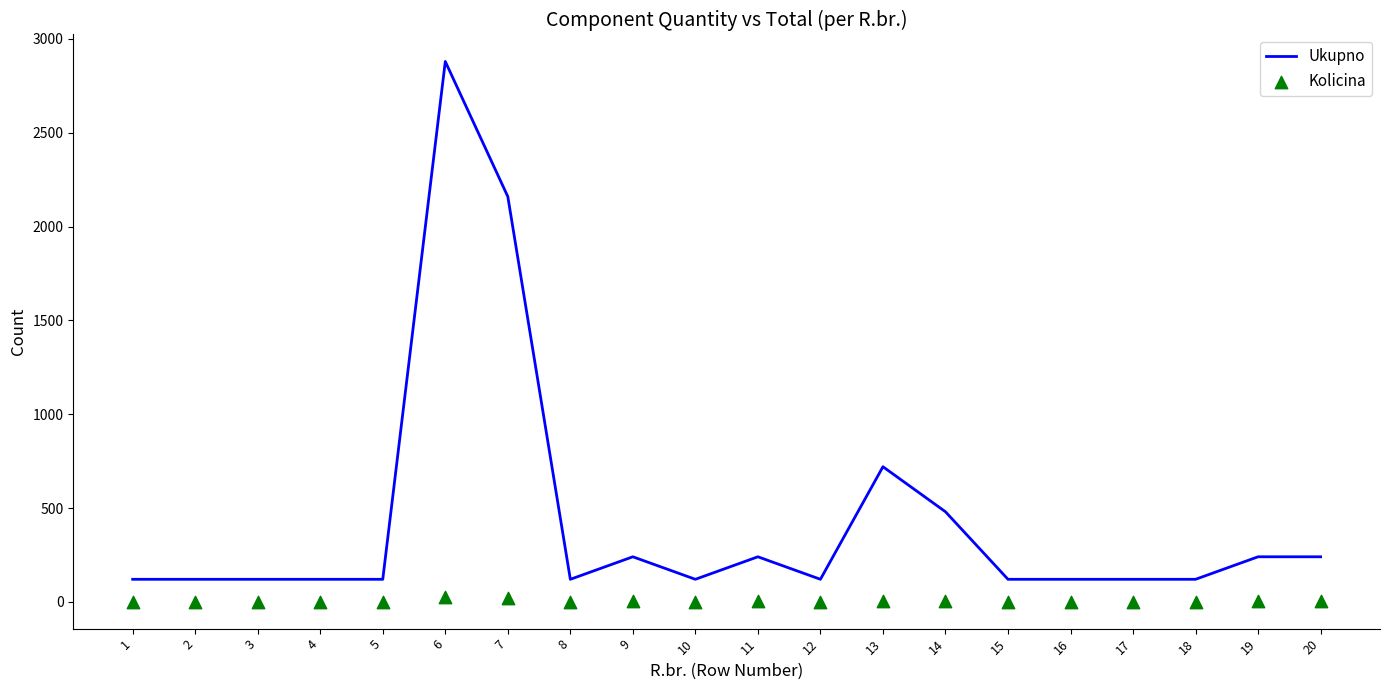

At which category is the sum across all series the highest?

6